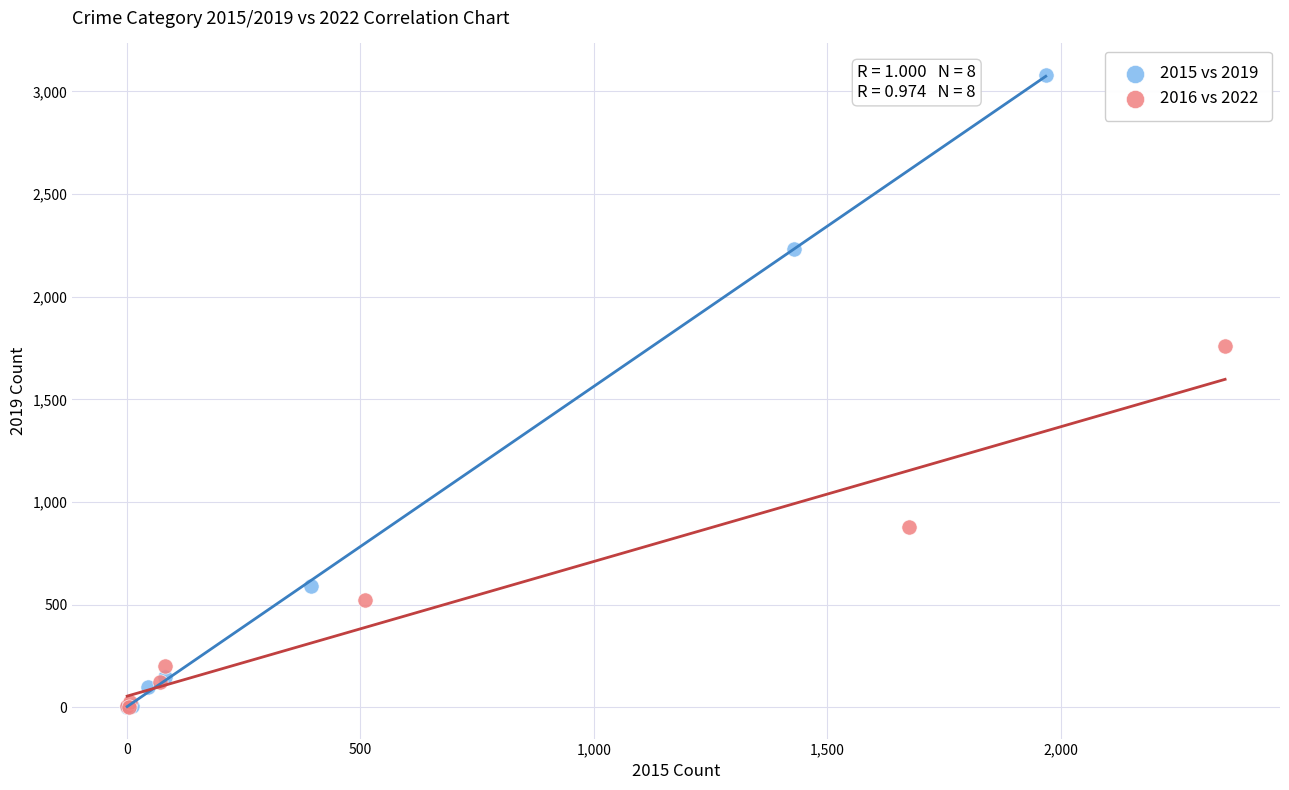

Which series reaches the maximum Y coordinate?

2015 vs 2019